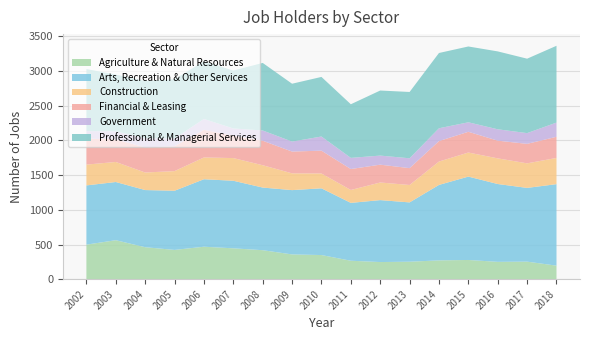

Reading left to right, list all the values displayed in this chart.

Agriculture & Natural Resources: 498	562	461	422	468	445	418	357	348	266	247	252	271	277	250	253	195
Arts, Recreation & Other Services: 854	839	824	853	973	974	903	927	962	834	893	855	1088	1202	1122	1063	1175
Construction: 300	289	253	283	314	327	322	242	214	186	254	251	337	347	370	354	378
Financial & Leasing: 375	325	362	359	398	323	353	314	329	302	257	243	295	299	255	281	305
Government: 107	118	132	113	157	104	148	144	204	161	131	142	185	137	164	155	205
Professional & Managerial Services: 896	817	825	852	832	835	974	834	859	773	938	956	1085	1093	1123	1073	1107